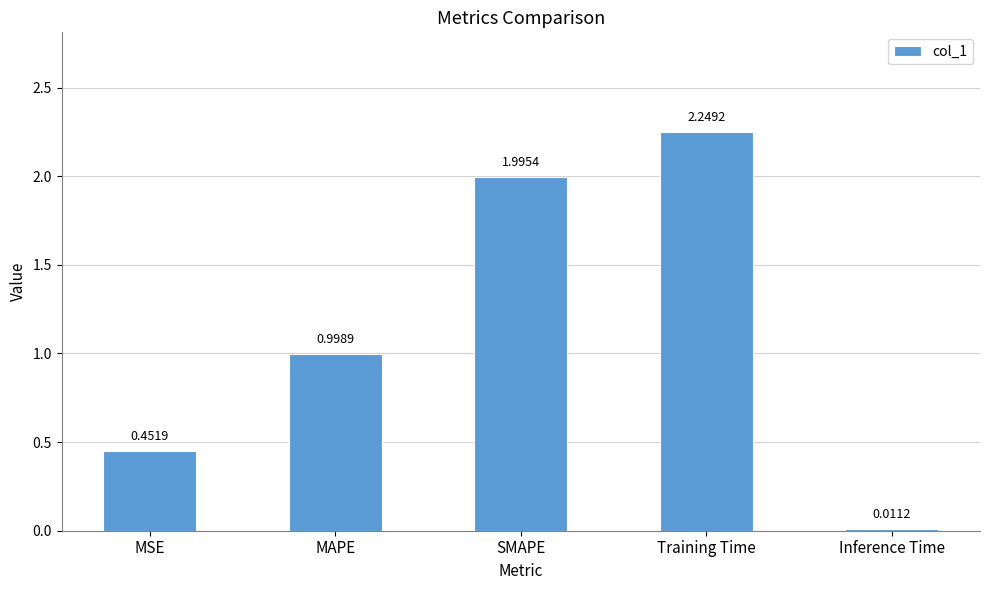

Rank the categories by value from highest to lowest.

Training Time, SMAPE, MAPE, MSE, Inference Time